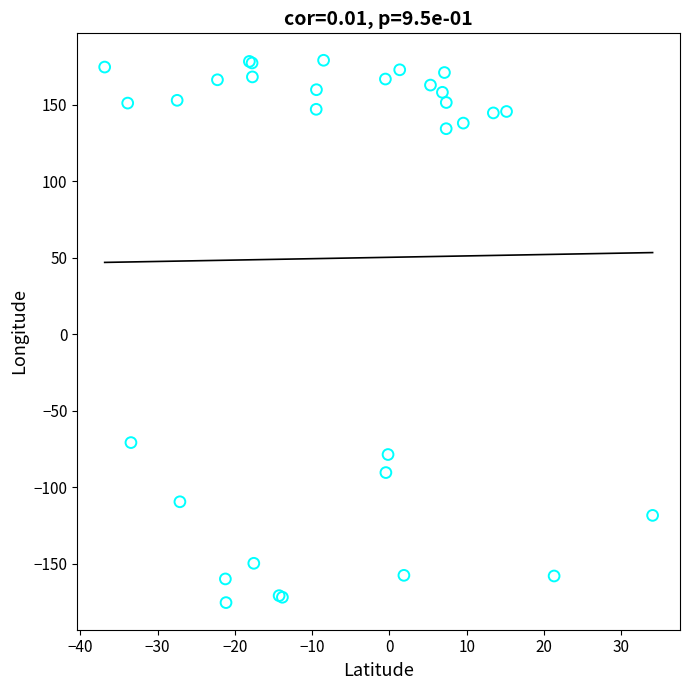

What Y value in the scatter plot is closest to 1?

-70.7